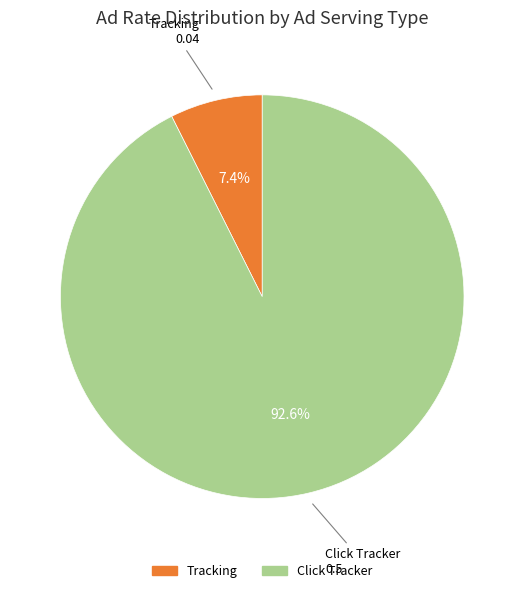

Is there a majority slice in this chart?

Yes